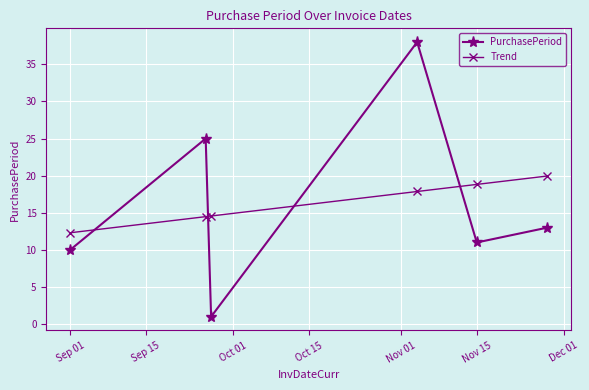

What is the maximum value for Trend?

20.0